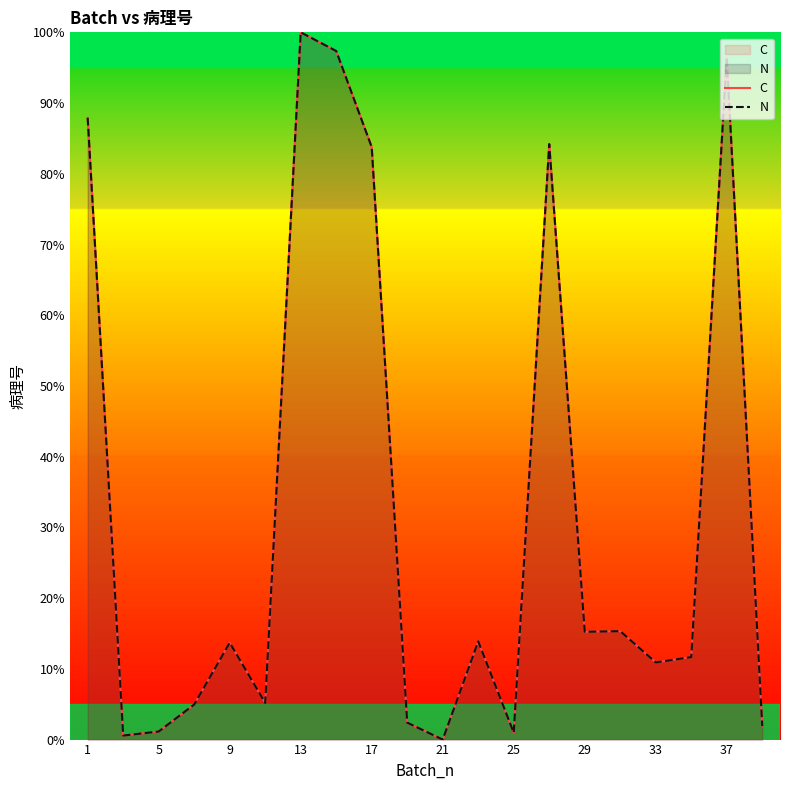

Count the number of data series in this chart.

2